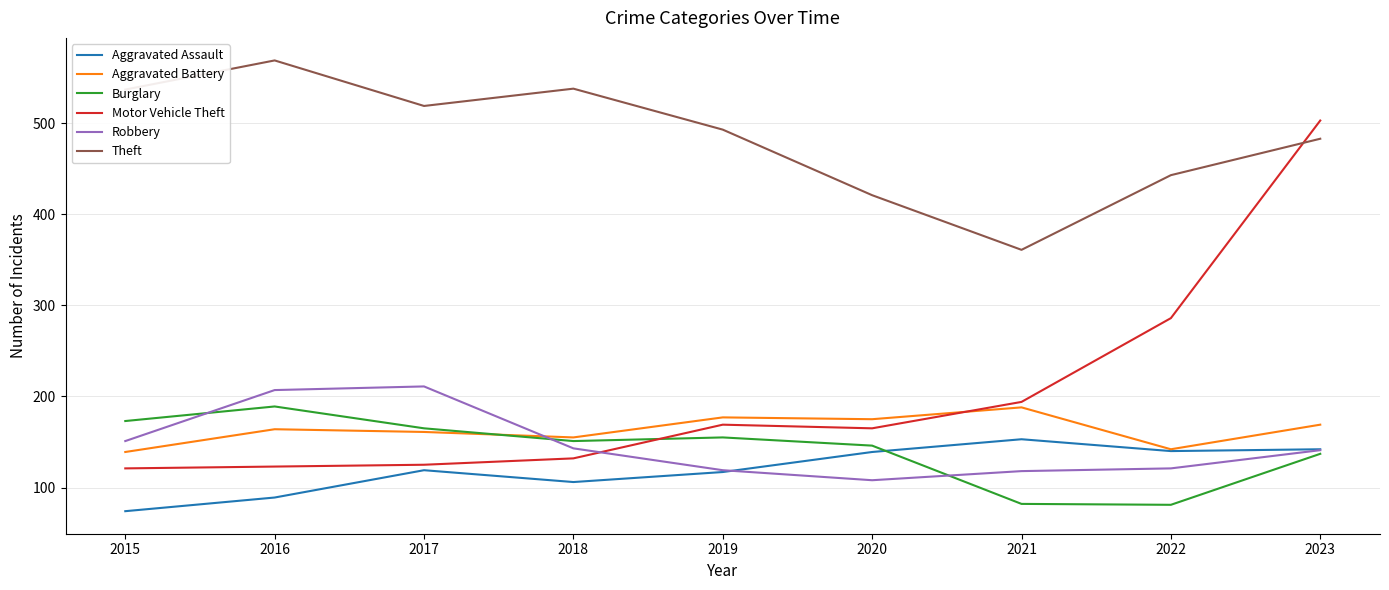

What is the difference between the Motor Vehicle Theft values at 2022 and 2015?

165